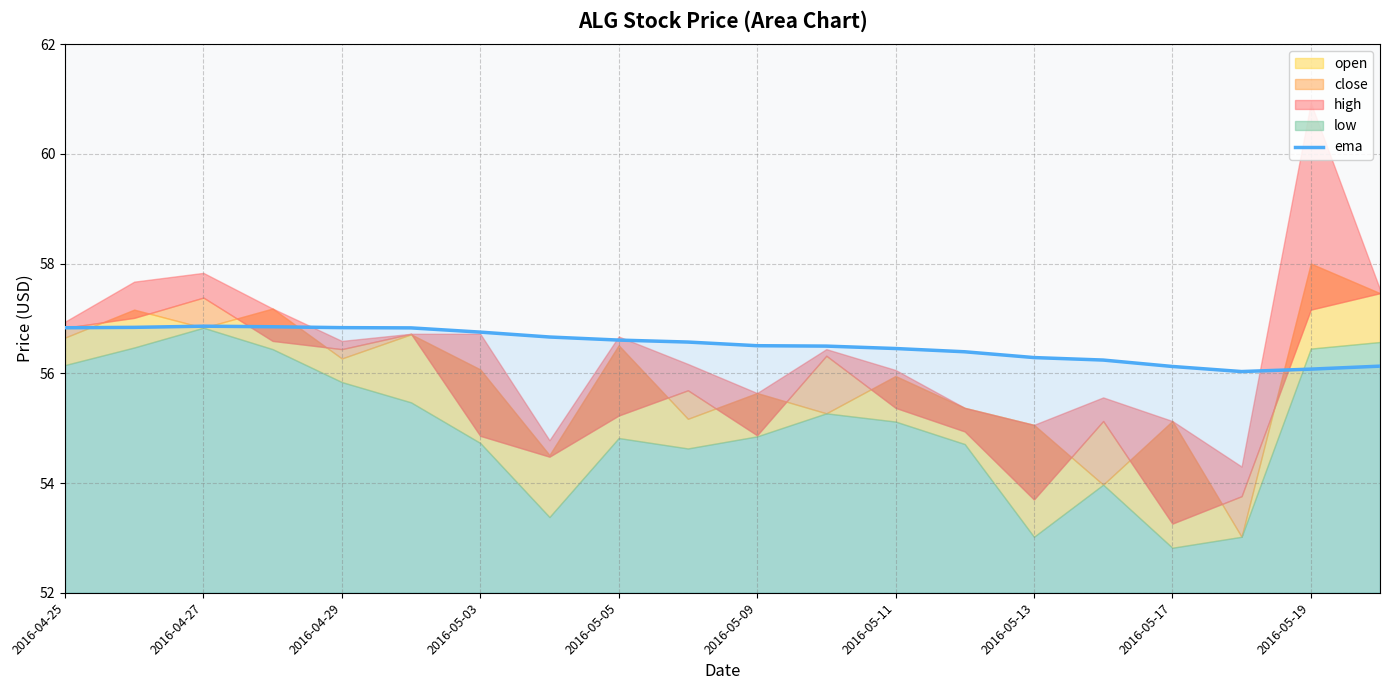

Where is the first local minimum?

17